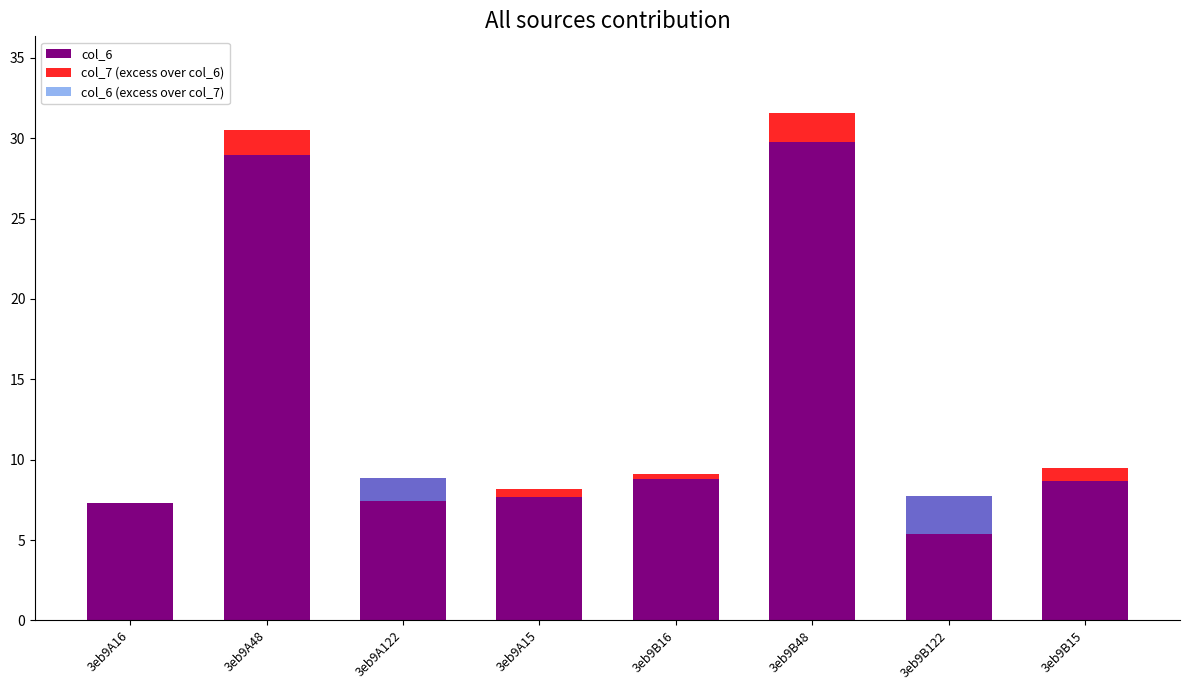

What are all the series names shown in the legend?

col_6, col_7 (excess over col_6), col_6 (excess over col_7)